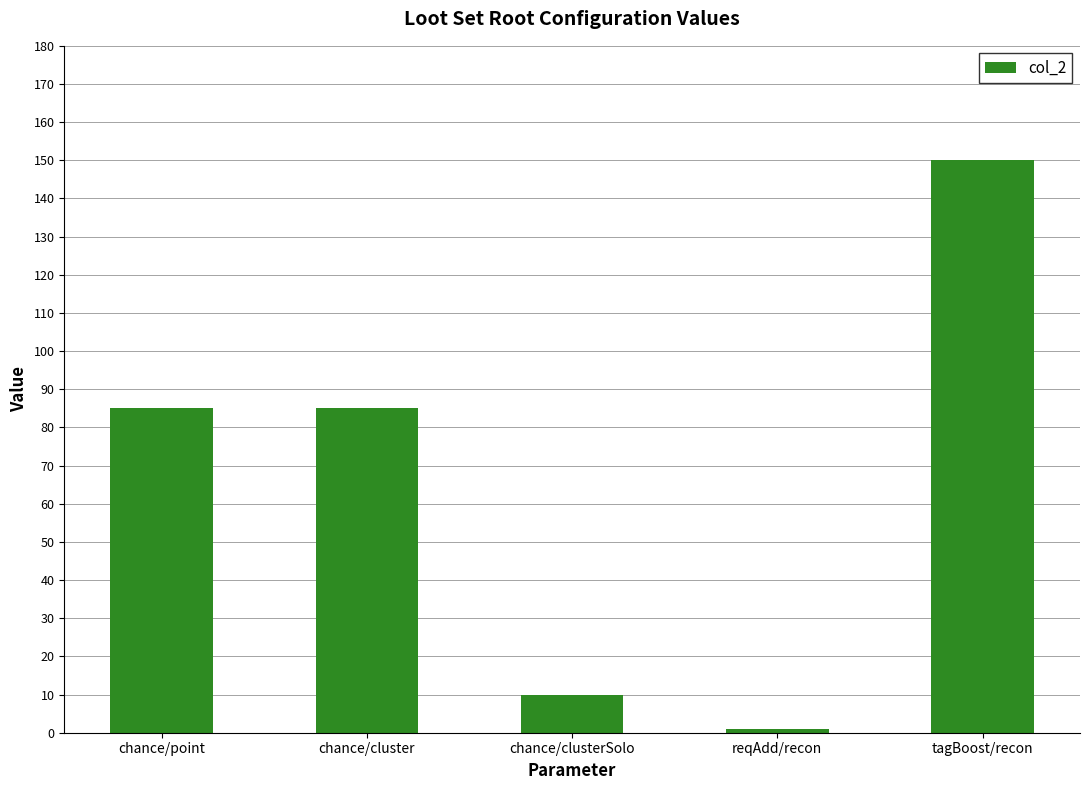

What is the value of the 2nd bar from the left?

85